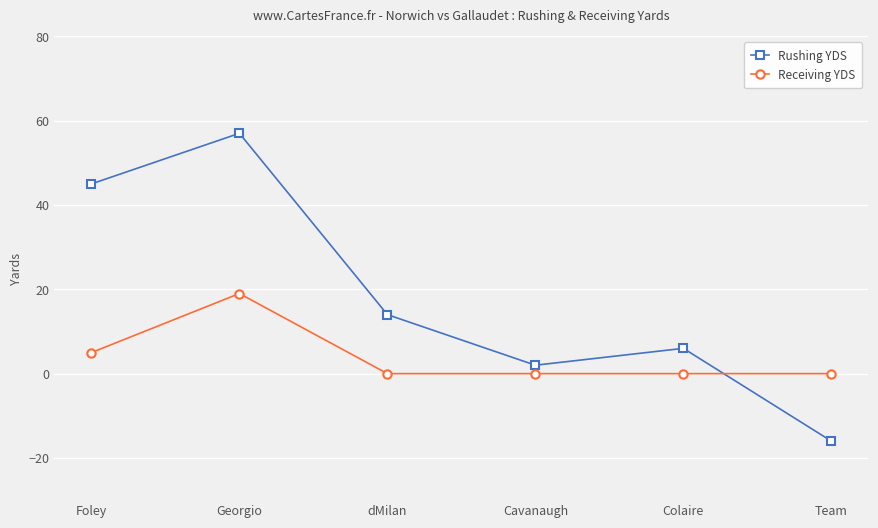

Which series has the widest spread of values?

Rushing YDS